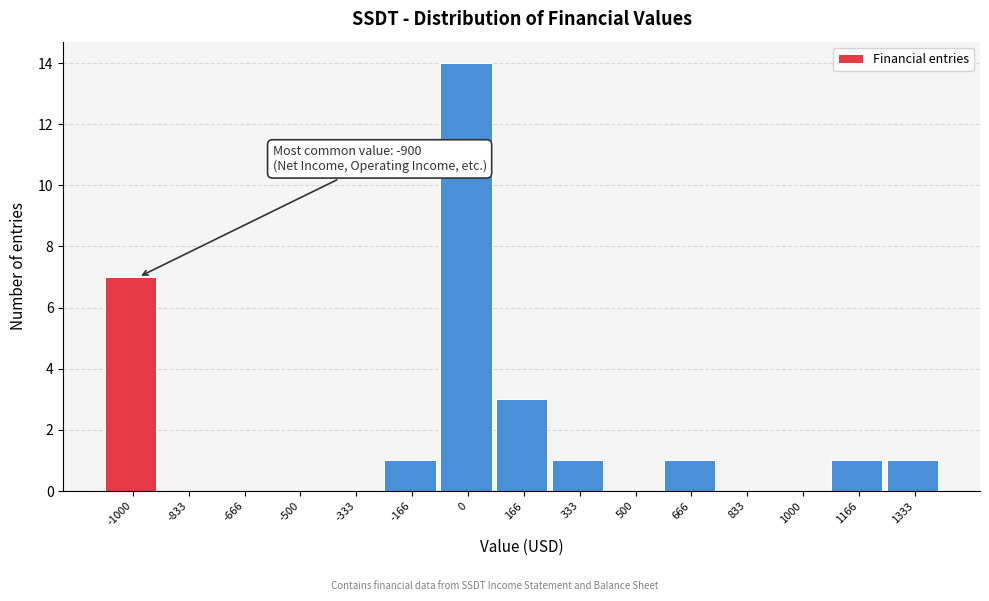

Reading left to right, what are all the values shown in this chart?

-1000=7	-833=0	-666=0	-500=0	-333=0	-166=1	0=14	166=3	333=1	500=0	666=1	833=0	1000=0	1166=1	1333=1